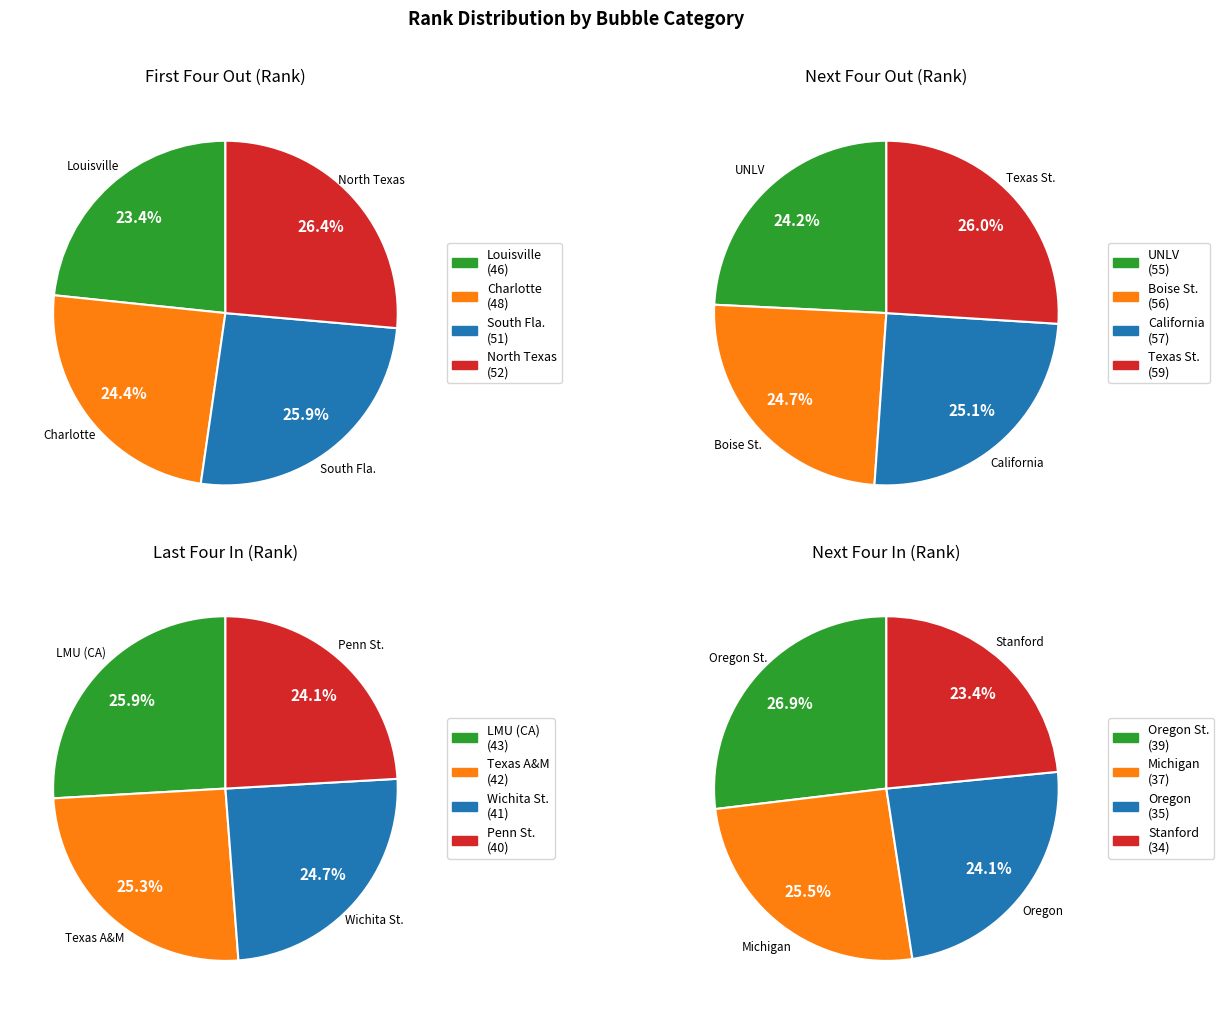

To the nearest percent, what is the difference between the Next Four Out and Next Four In slice percentages?

1%